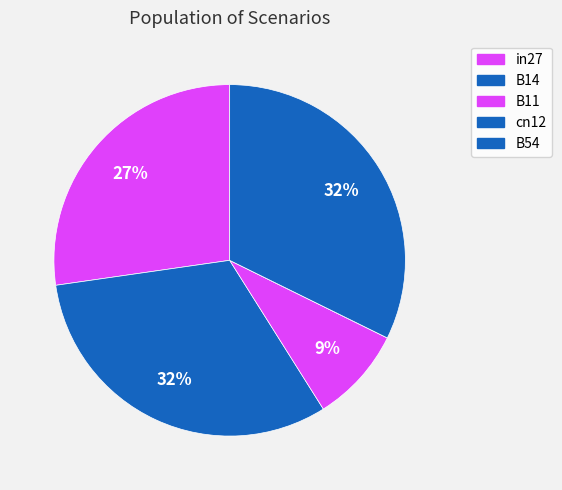

Which slice is the largest?

B54